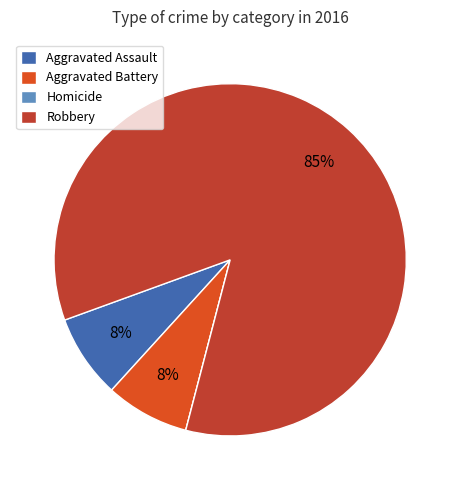

Does Aggravated Battery represent more than half of the total?

No